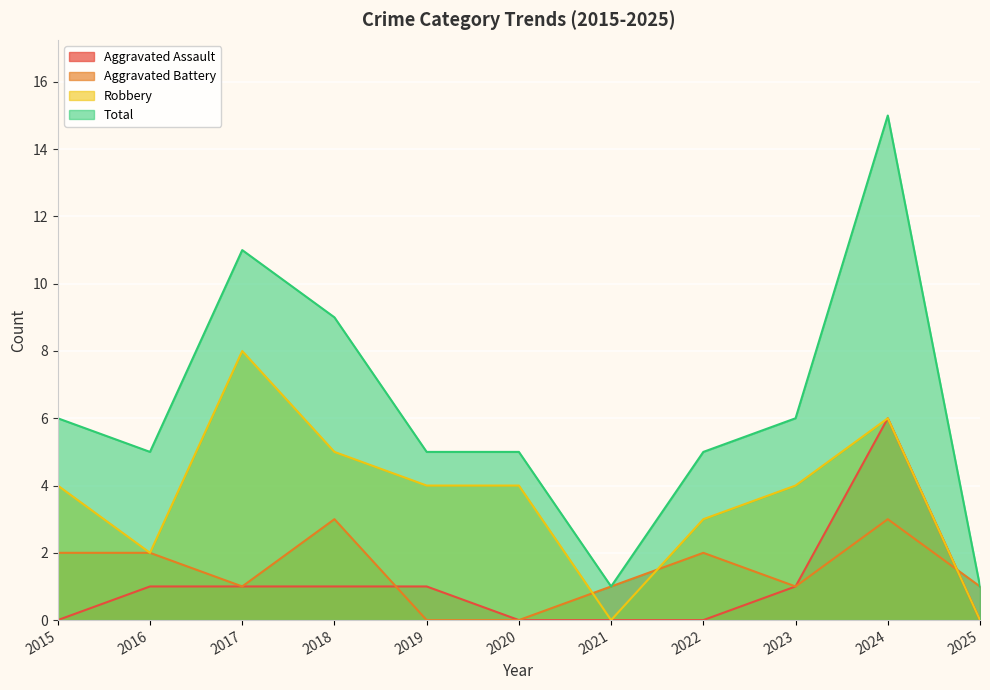

What is the difference between the highest and lowest values at 2021?

1